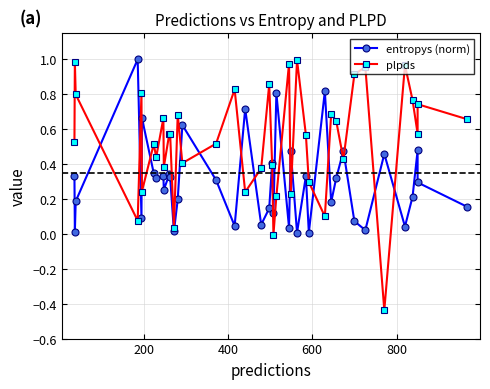

Which series ends up on top after the final intersection of plpds and entropys (norm)?

plpds